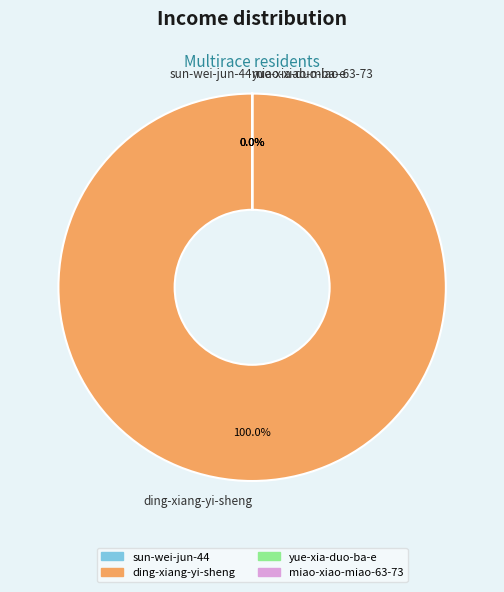

Count the number of slices in the pie.

4